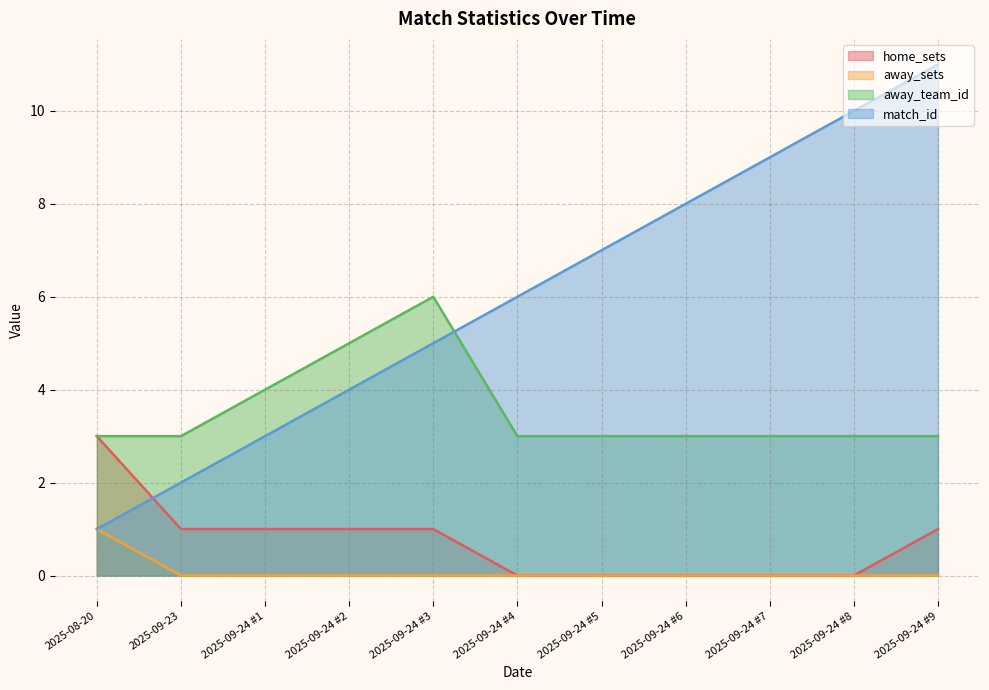

What is the spread (max minus min) of values at 2025-09-24 #3?

6